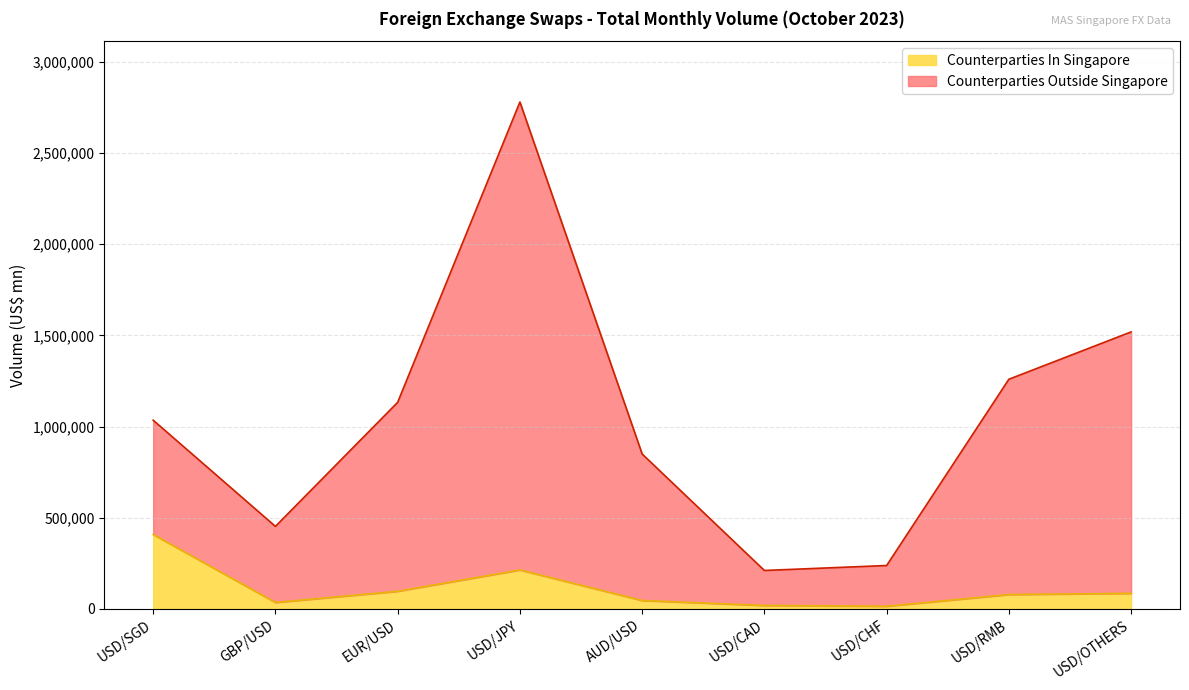

Is it true that Counterparties In Singapore equals 336299 at USD/JPY?

False